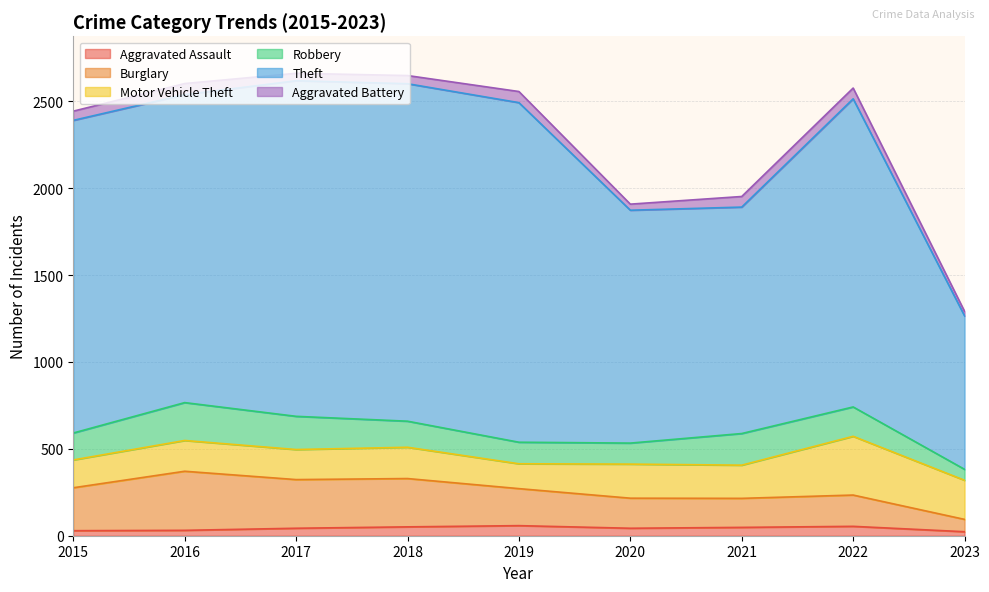

What is the value of the Theft point at the 4th from the left?

2601